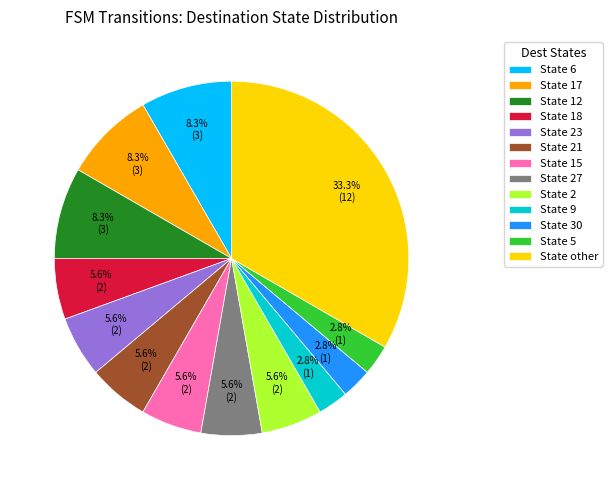

Does any single category account for the majority?

No